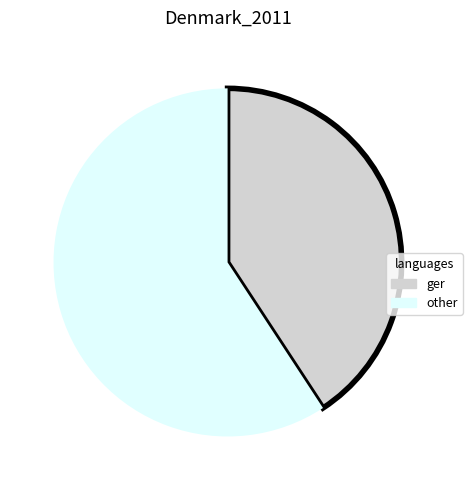

Do other and ger together represent more than half of the pie?

Yes